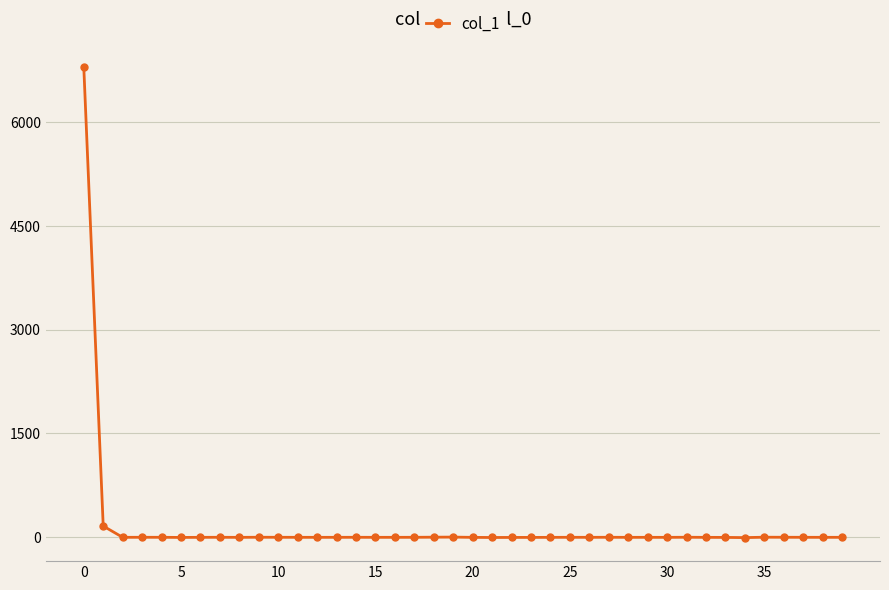

True or false: there are more than 0 points higher than both neighbors.

True